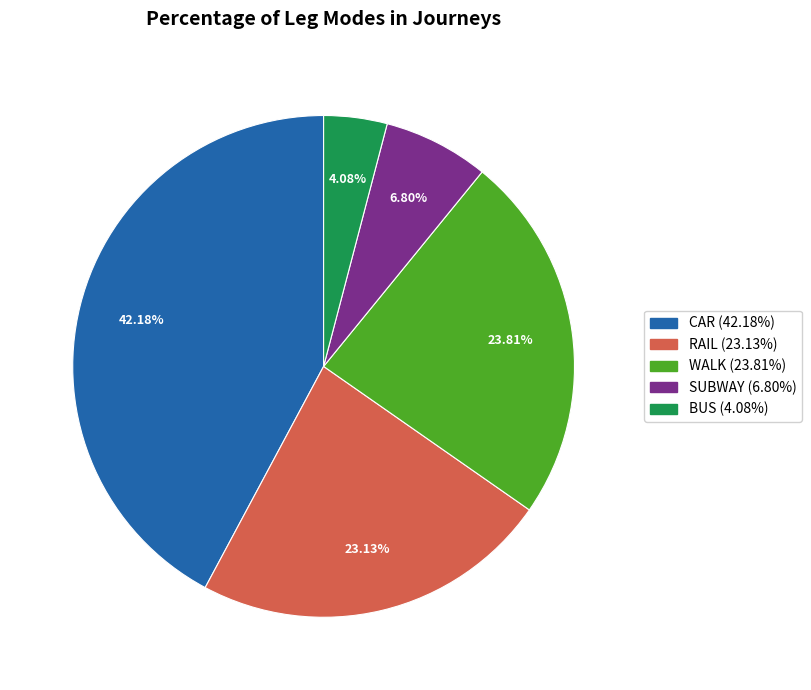

Which slice is the smallest?

BUS